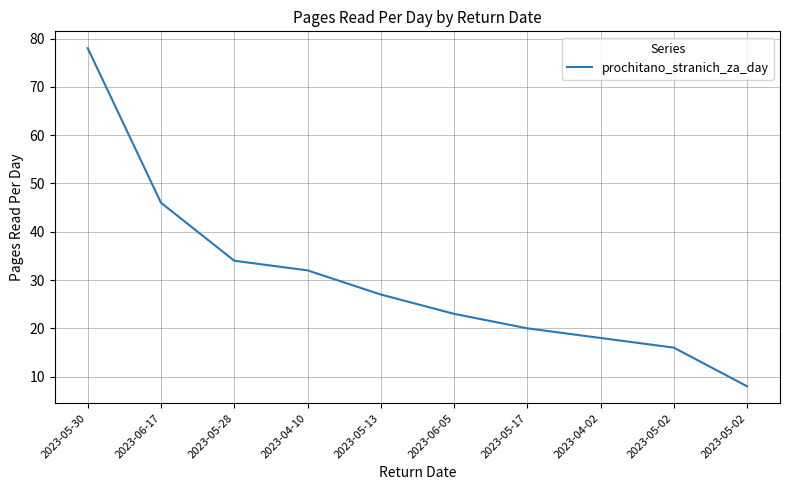

How many categories are shown in the chart?

10